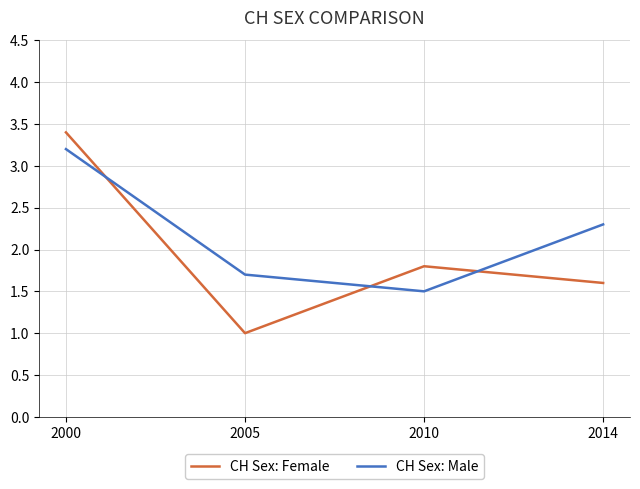

What are all the series names shown in the legend?

CH Sex: Female, CH Sex: Male